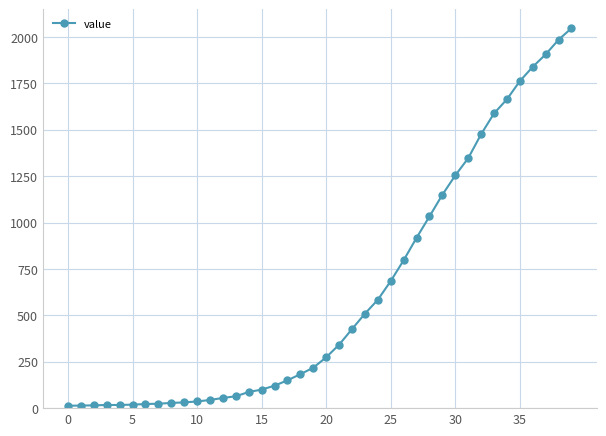

Count the number of data series in this chart.

1